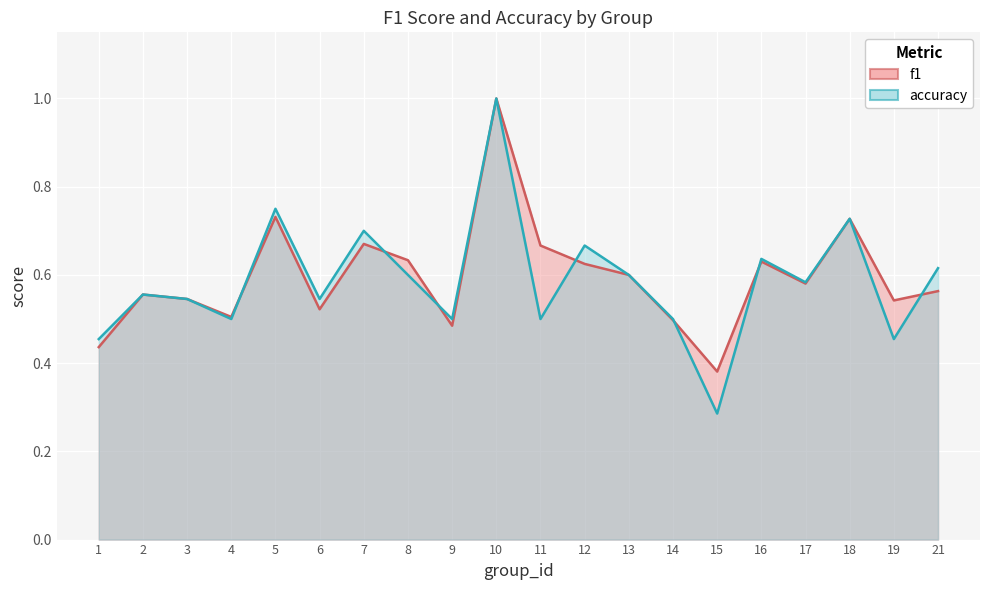

Where is f1 nearest to the value 0?

15